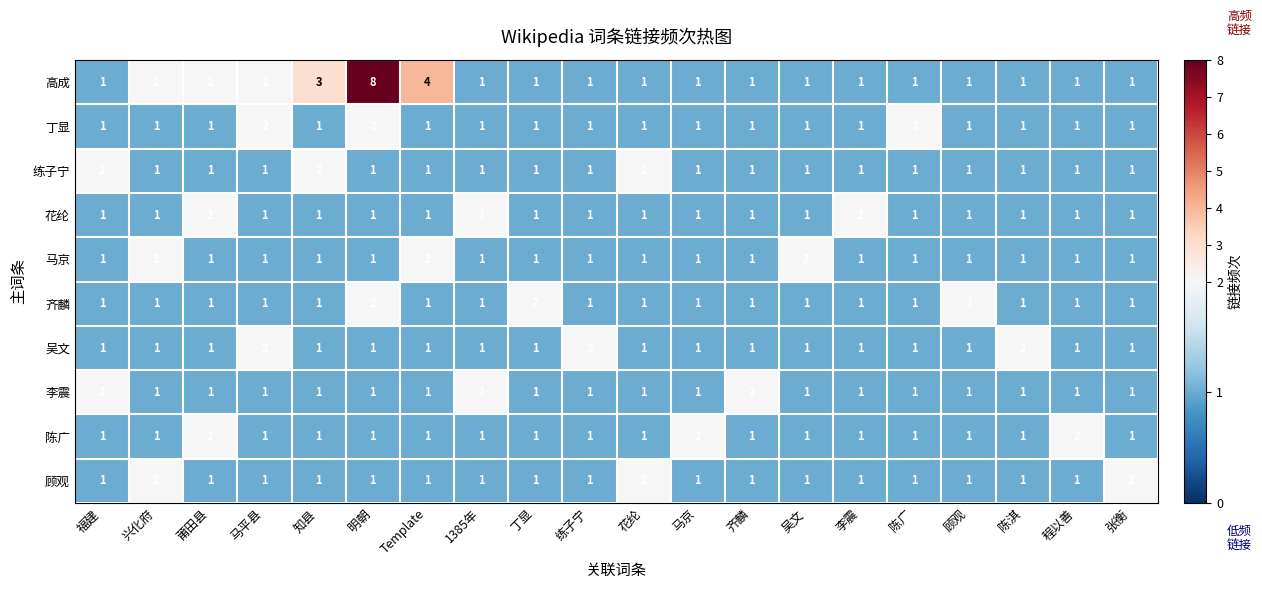

What is the difference between the maximum and minimum values in the 高成 series?

7